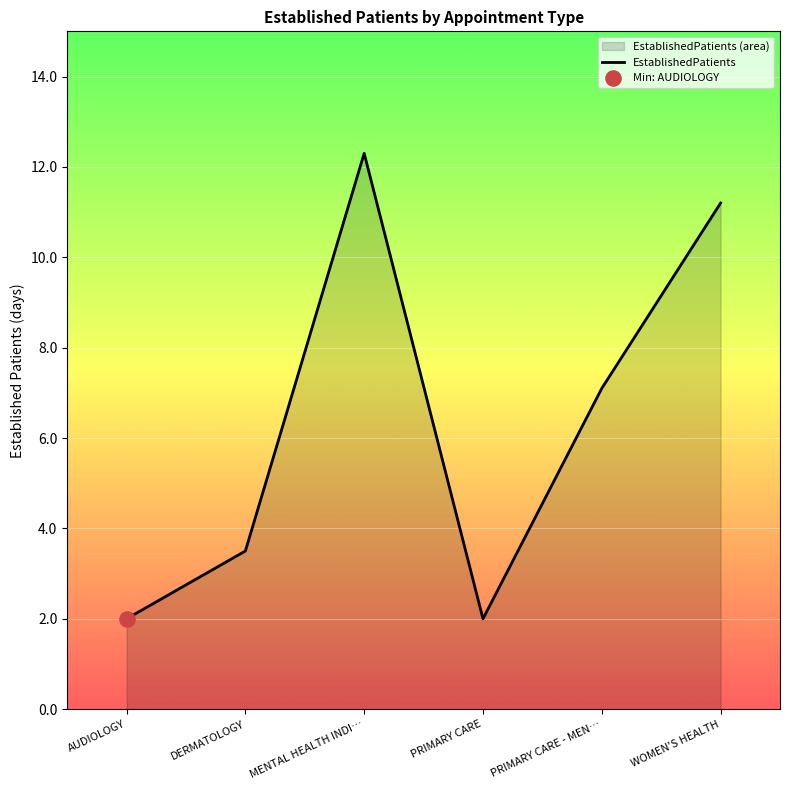

What is the change in value from AUDIOLOGY to DERMATOLOGY?

+1.5